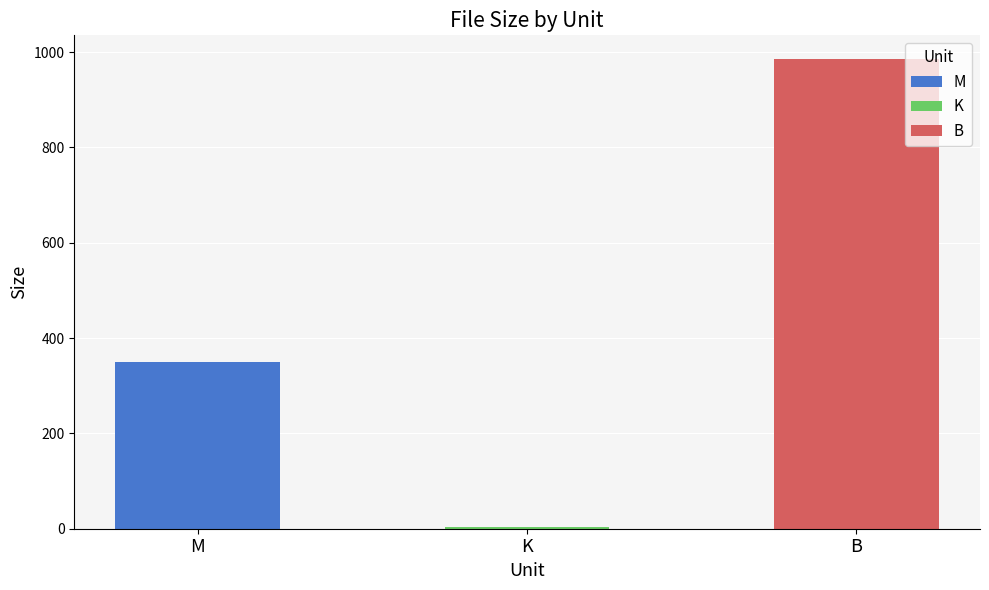

The chart shows a value of 70.9 at M. True or false?

False